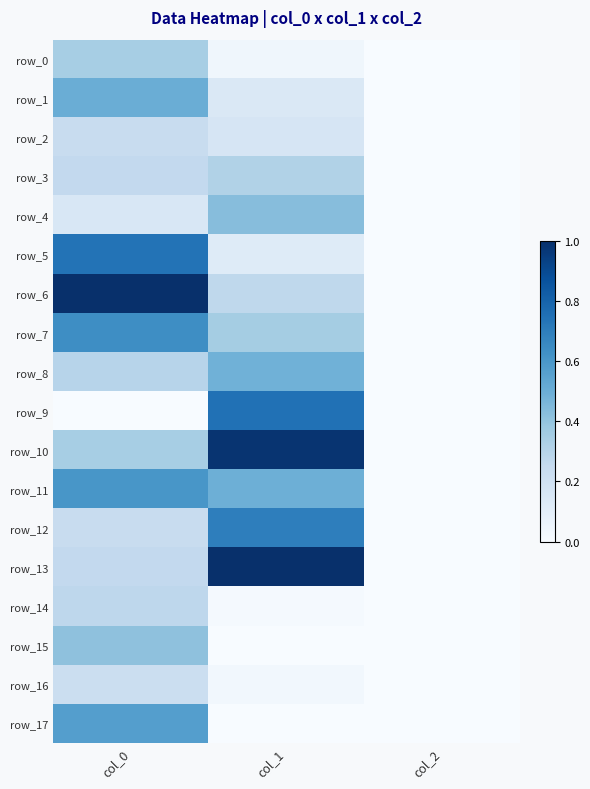

Which series has the widest spread of values?

row_6